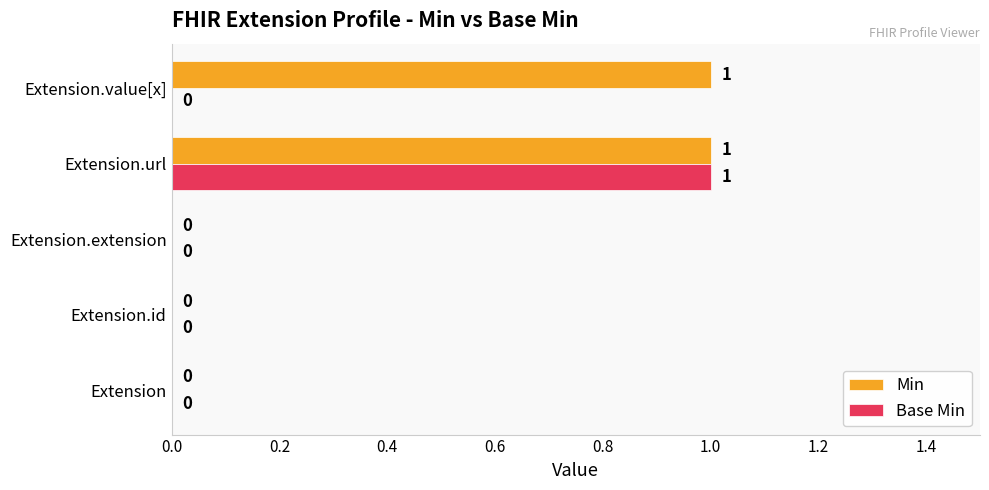

The Min series shows 0 at Extension.extension. True or false?

True